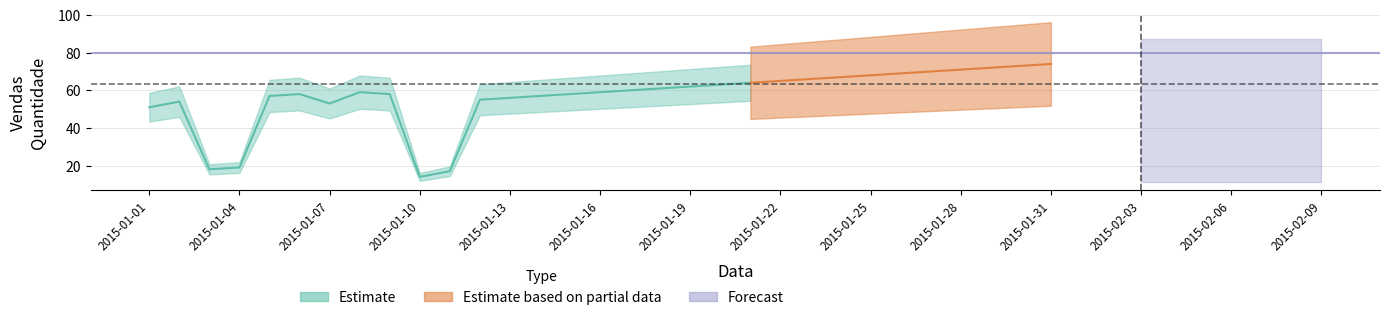

Rank the categories by value from lowest to highest.

2015-01-10, 2015-01-11, 2015-01-03, 2015-01-04, 2015-01-01, 2015-01-07, 2015-01-02, 2015-01-12, 2015-01-13, 2015-01-05, 2015-01-14, 2015-01-06, 2015-01-09, 2015-01-15, 2015-01-08, 2015-01-16, 2015-01-17, 2015-01-18, 2015-01-19, 2015-01-20, 2015-01-21, 2015-01-22, 2015-01-23, 2015-01-24, 2015-01-25, 2015-01-26, 2015-01-27, 2015-01-28, 2015-01-29, 2015-01-30, 2015-01-31, 2015-02-01, 2015-02-02, 2015-02-03, 2015-02-04, 2015-02-05, 2015-02-06, 2015-02-07, 2015-02-08, 2015-02-09